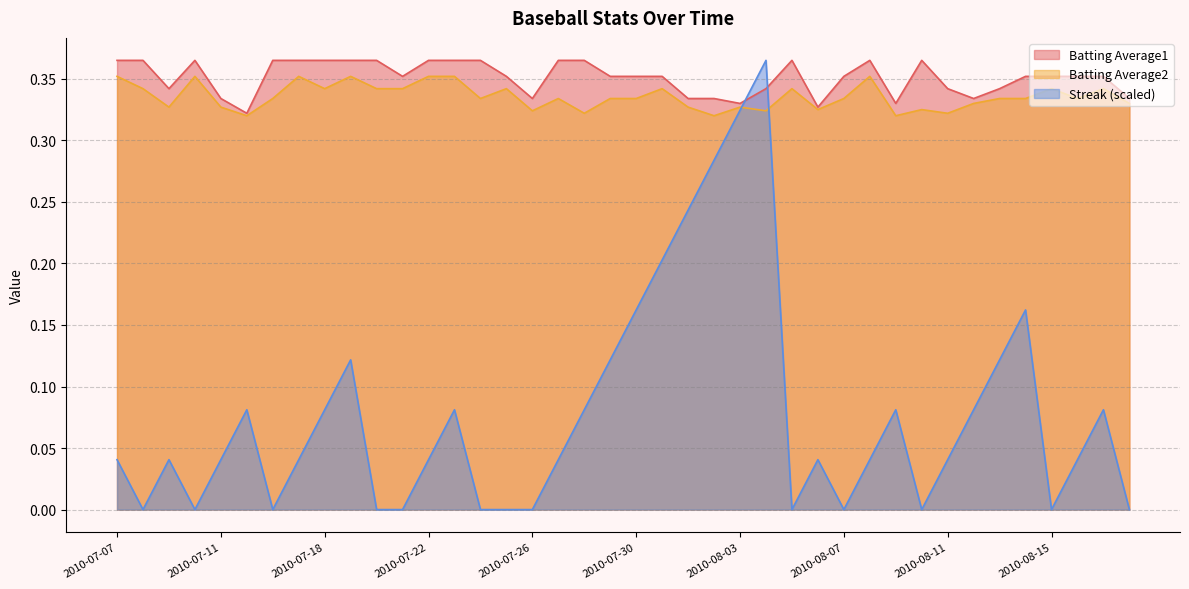

Count the number of categories in the chart.

40